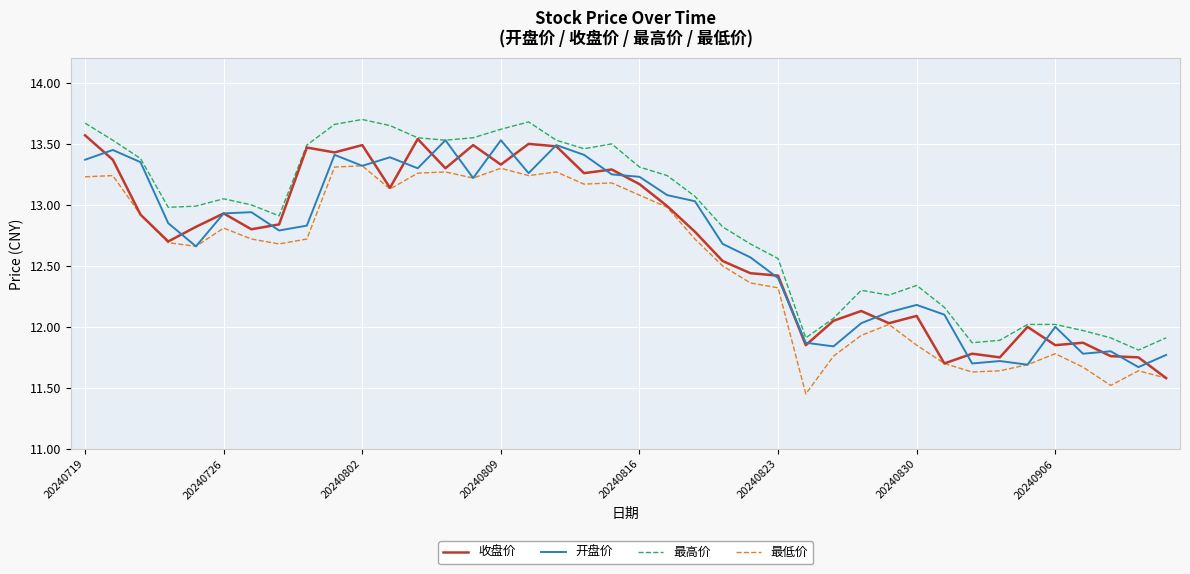

Which series has the largest total across all categories?

最高价